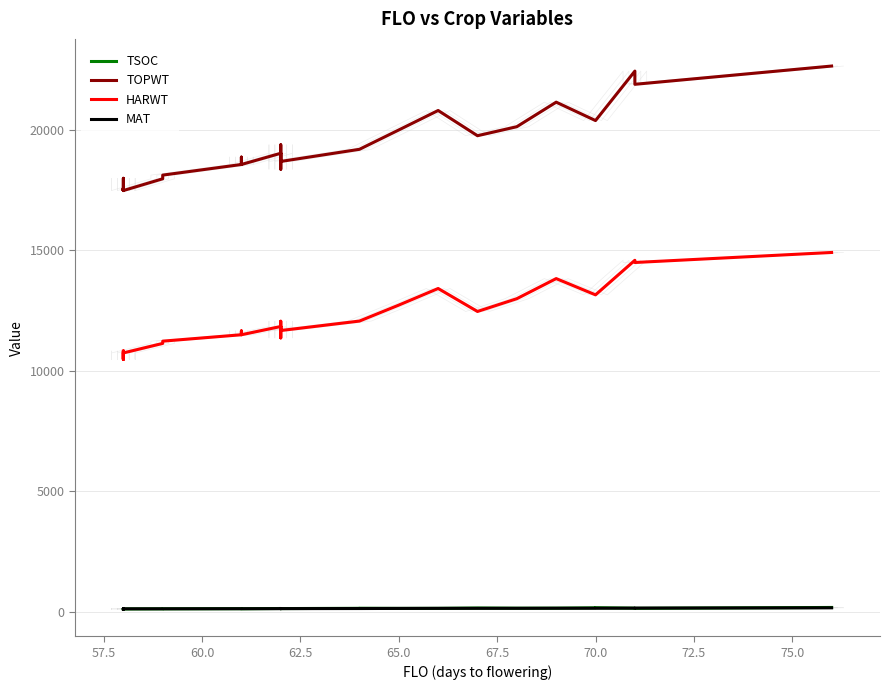

What is the sum of all TOPWT values?

636145